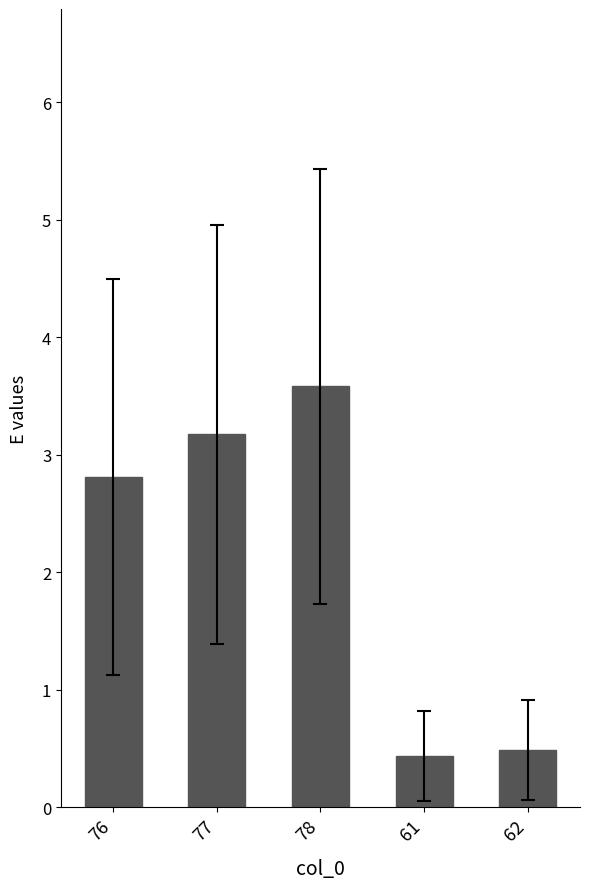

True or false: the data shows 2.8 at 76.

True